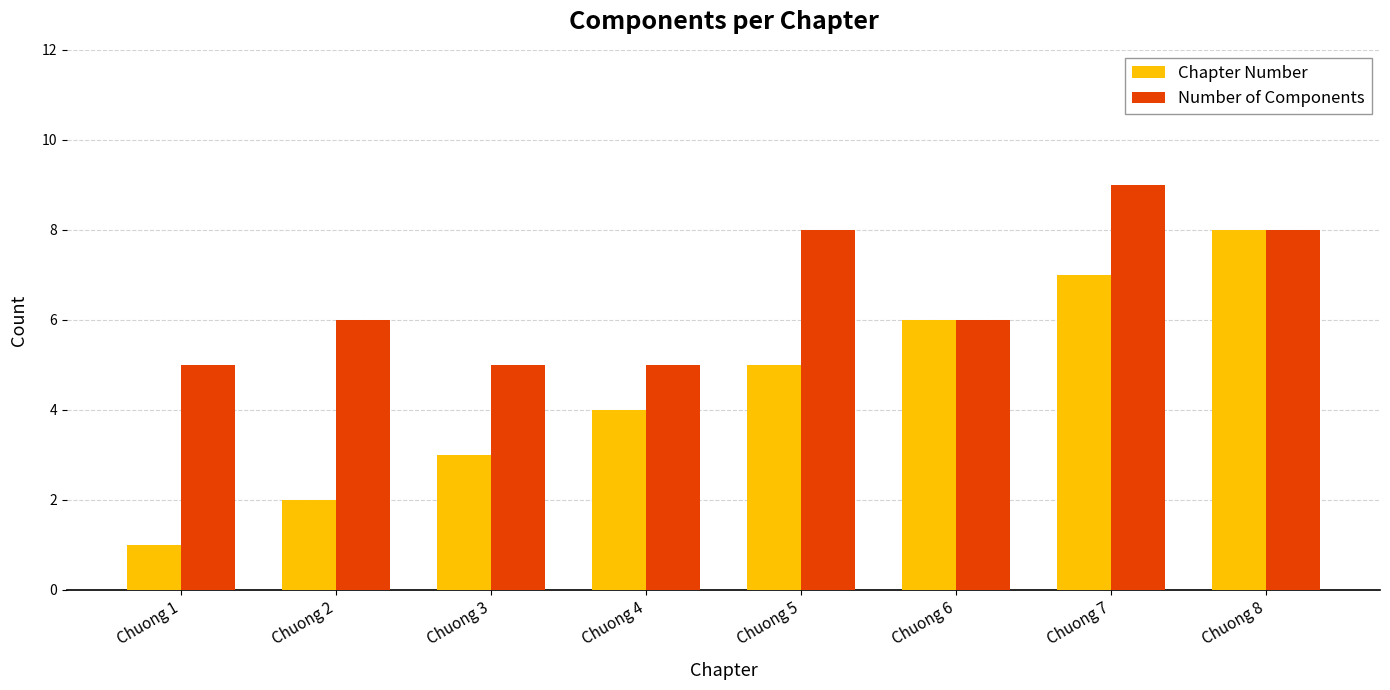

Reading left to right, transcribe all the data shown in this chart.

Chapter Number: Chuong 1=1	Chuong 2=2	Chuong 3=3	Chuong 4=4	Chuong 5=5	Chuong 6=6	Chuong 7=7	Chuong 8=8
Number of Components: Chuong 1=5	Chuong 2=6	Chuong 3=5	Chuong 4=5	Chuong 5=8	Chuong 6=6	Chuong 7=9	Chuong 8=8